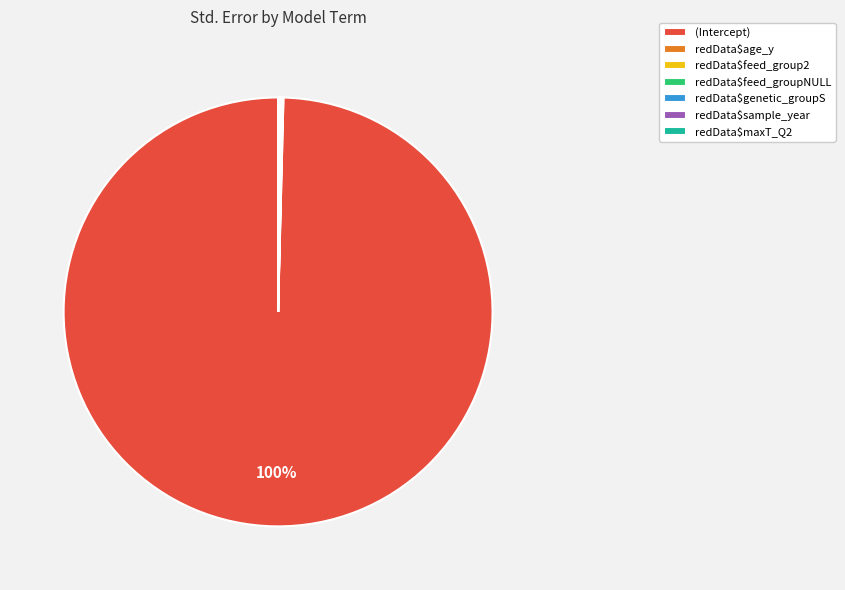

True or false: (Intercept) accounts for 92% of the total.

False